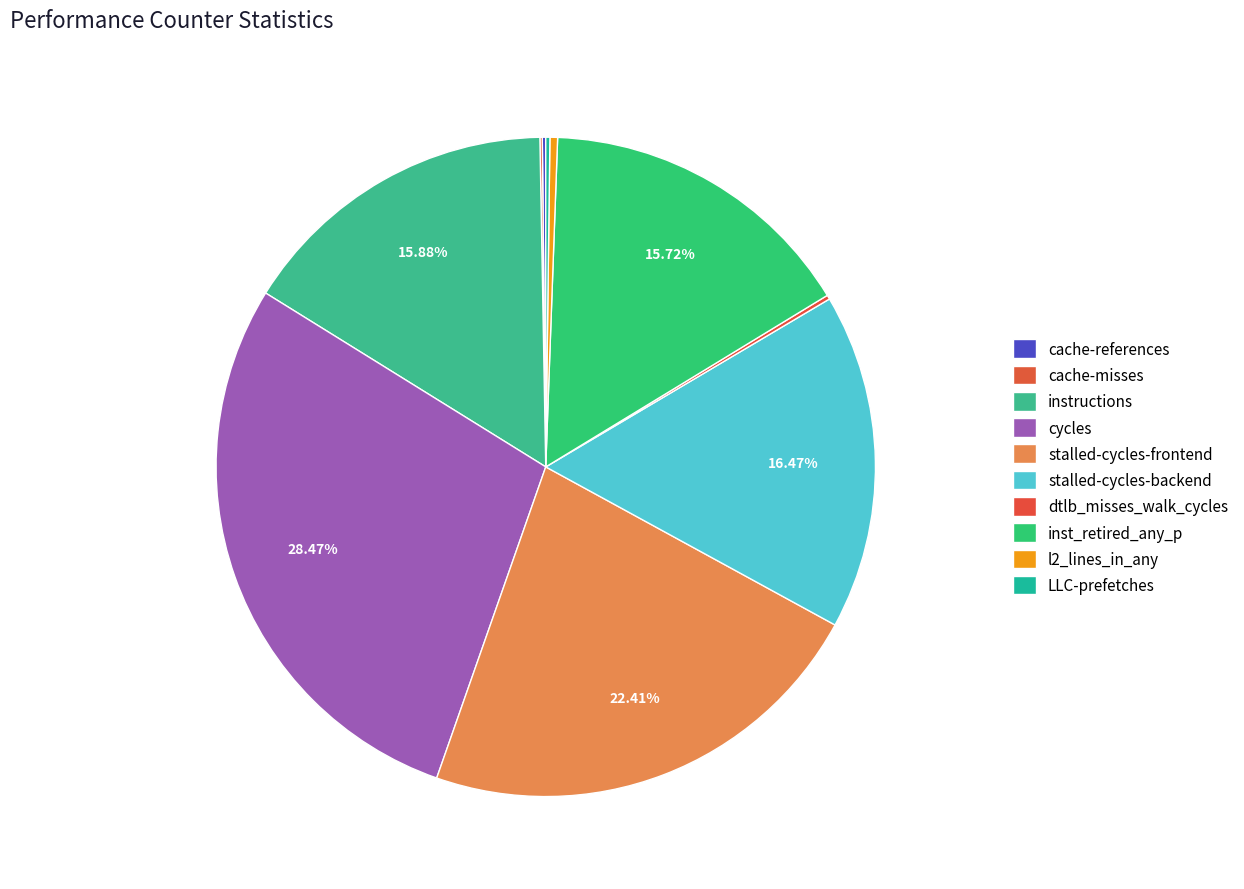

Combined, do cache-references and l2_lines_in_any account for over 50%?

No